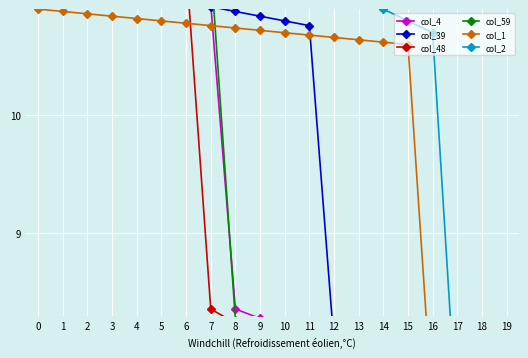

Is it true that col_39 equals 7.8 at 18?

True